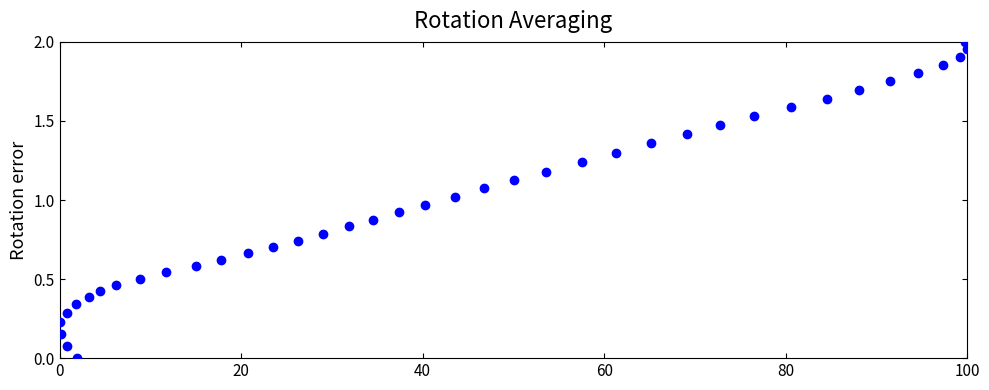

What is the range of X values (max minus min)?

100.0